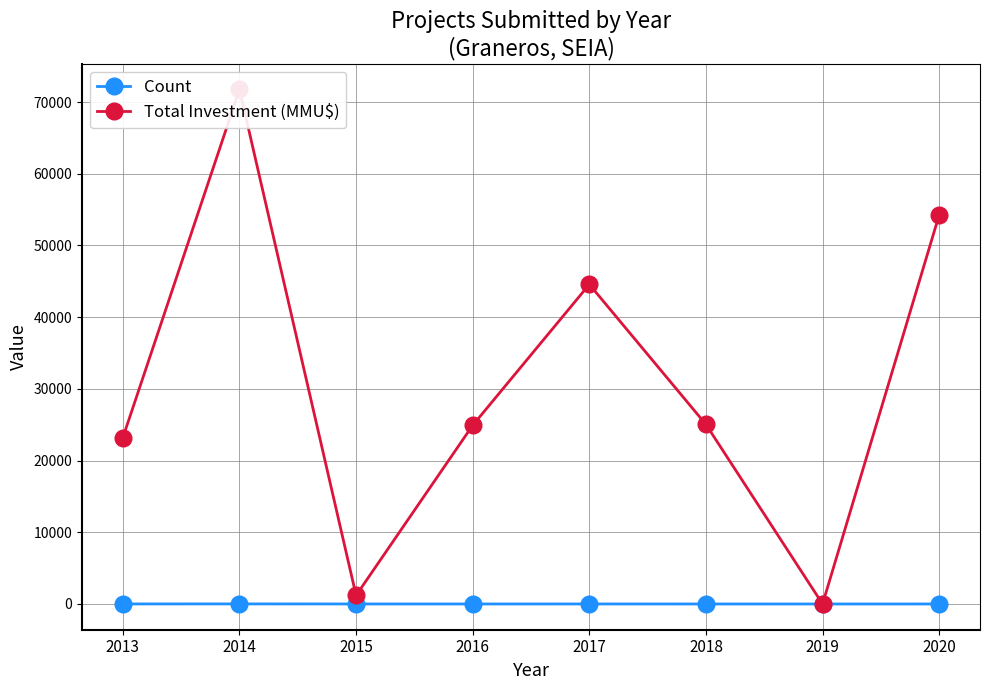

After their last crossing, which series has the higher values: Count or Total Investment (MMU$)?

Total Investment (MMU$)